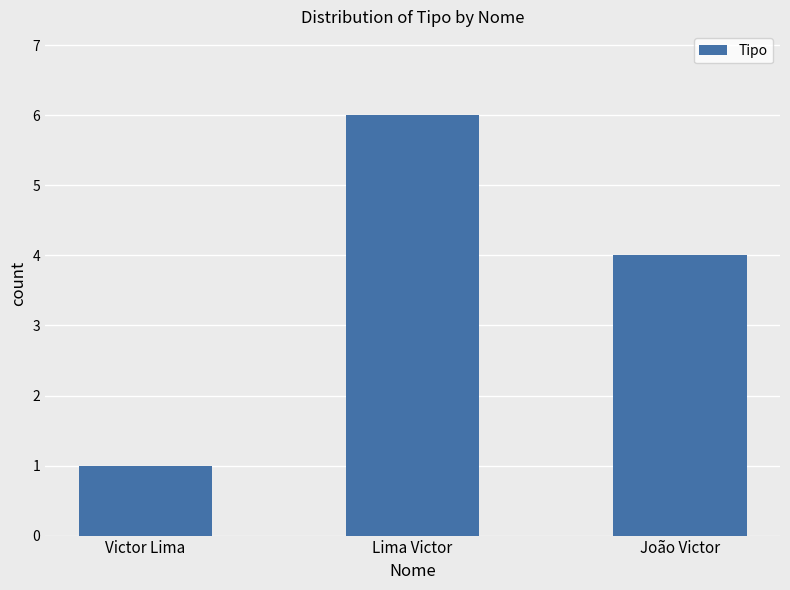

Which category has the highest value across all series?

Lima Victor